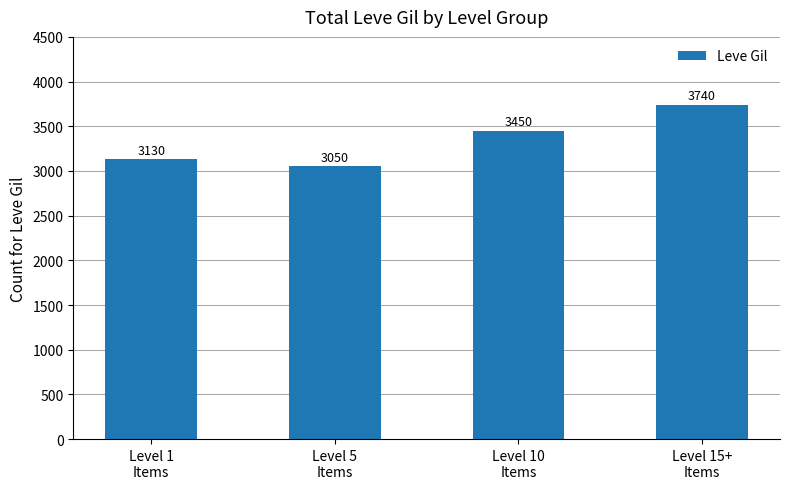

What is the label of the 2nd bar from the right?

Level 10
Items